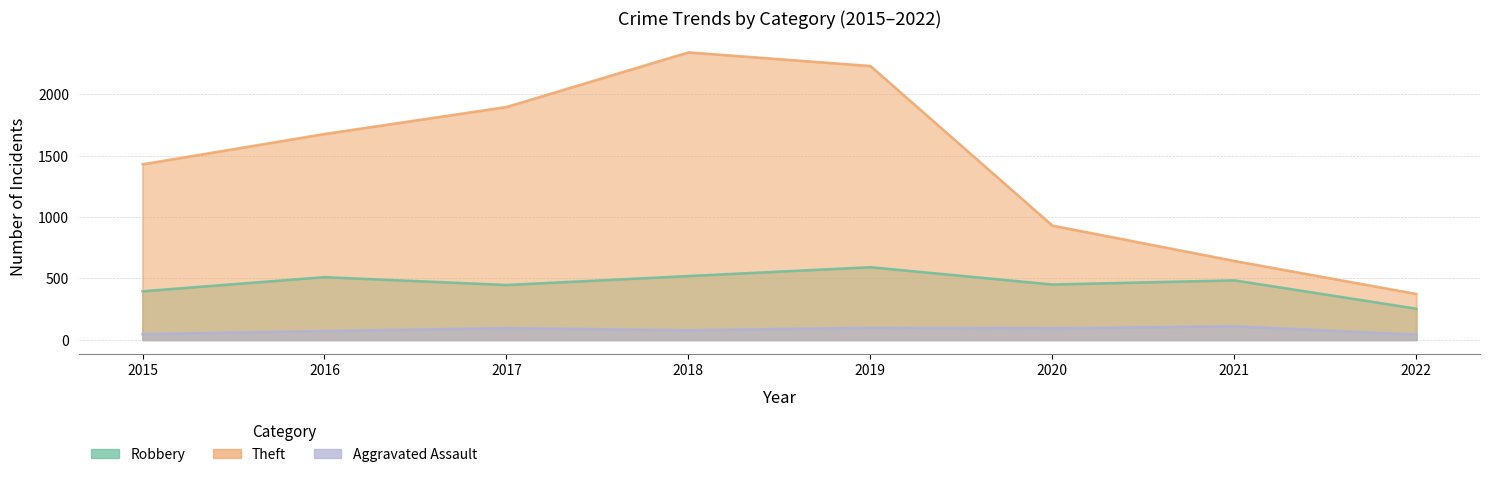

What is the greatest value displayed?

2341